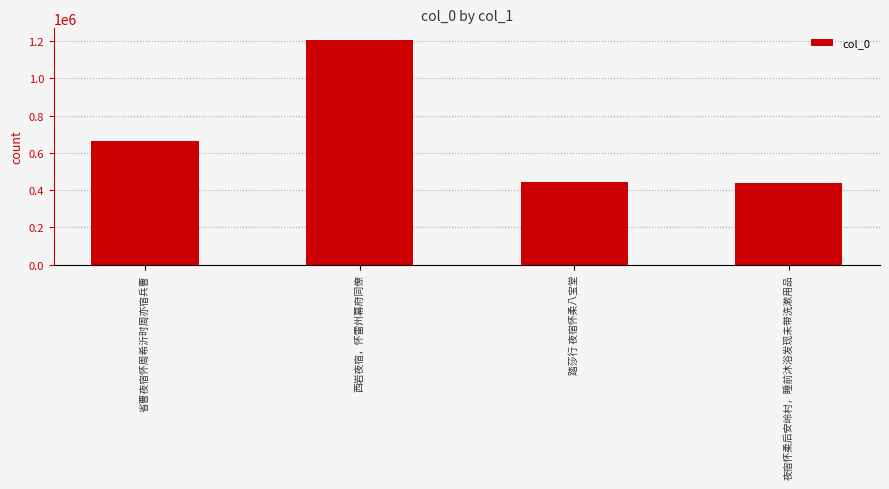

The value at 省曹夜宿怀周希沂时周亦宿兵曹 is 180374. True or false?

False